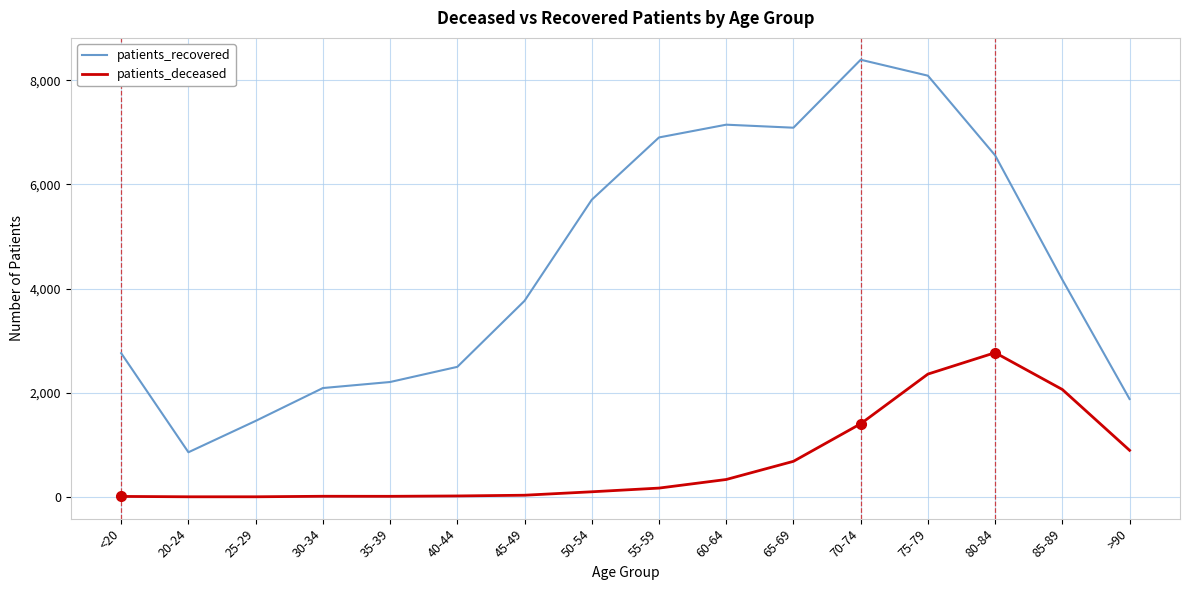

What is the difference between the maximum and minimum values in the patients_recovered series?

7537